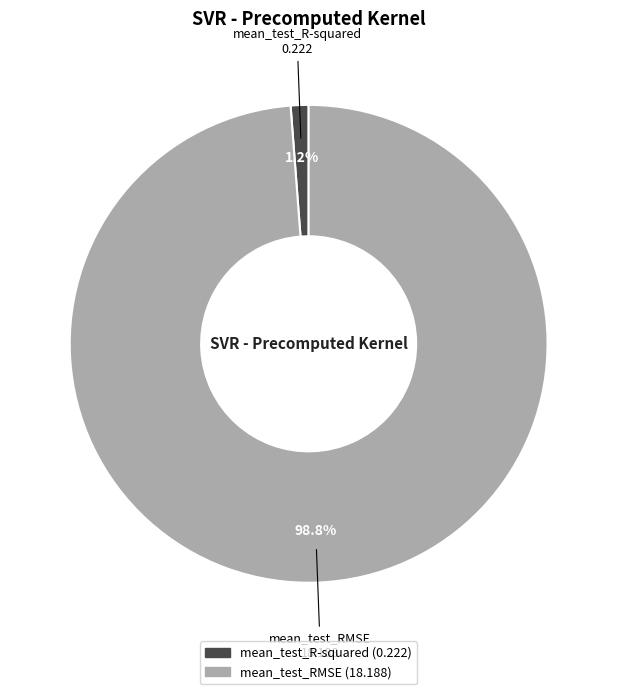

To the nearest percent, what portion does mean_test_R-squared represent?

1%